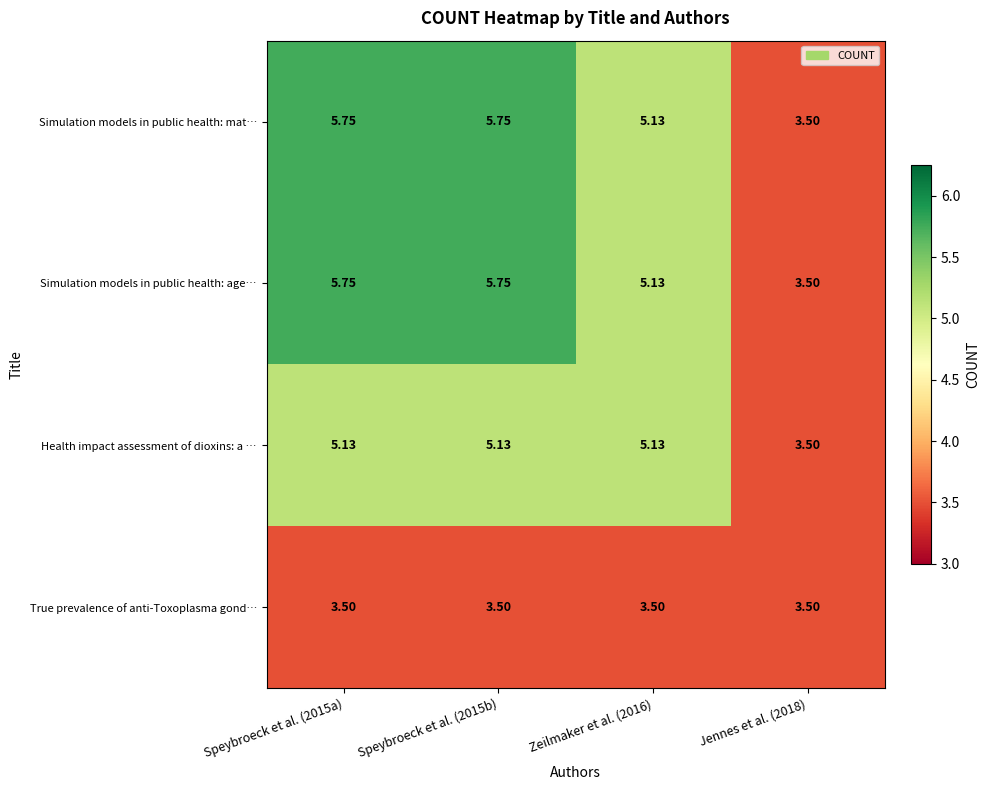

Is the value of Health impact assessment of dioxins: a … at Speybroeck et al. (2015a) greater than the value of True prevalence of anti-Toxoplasma gond… at Speybroeck et al. (2015b)?

Yes